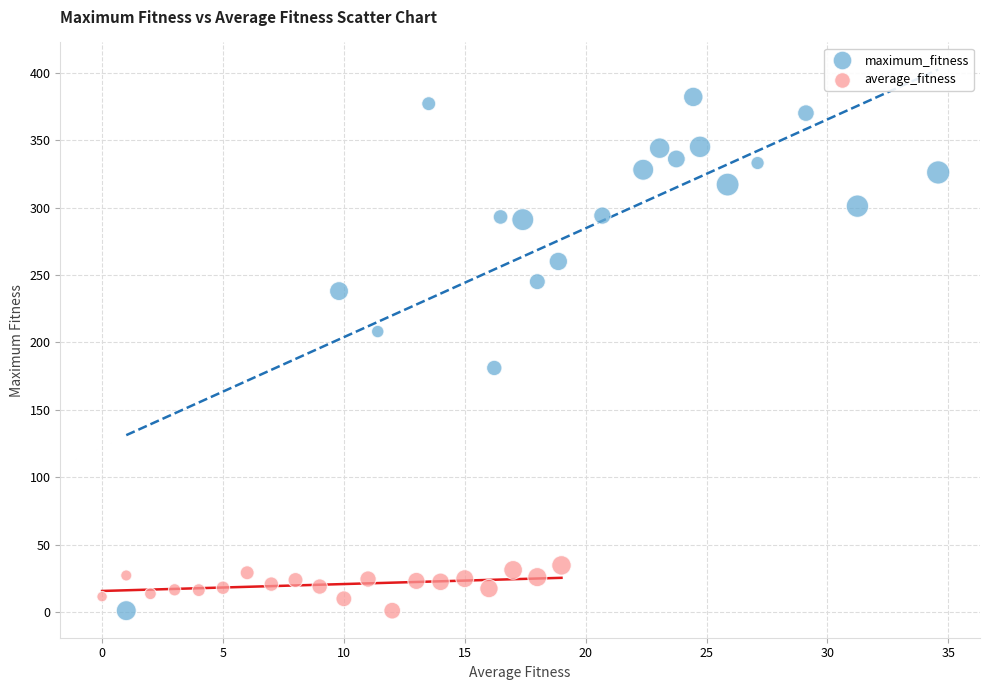

Which series contains the highest Y value?

maximum_fitness